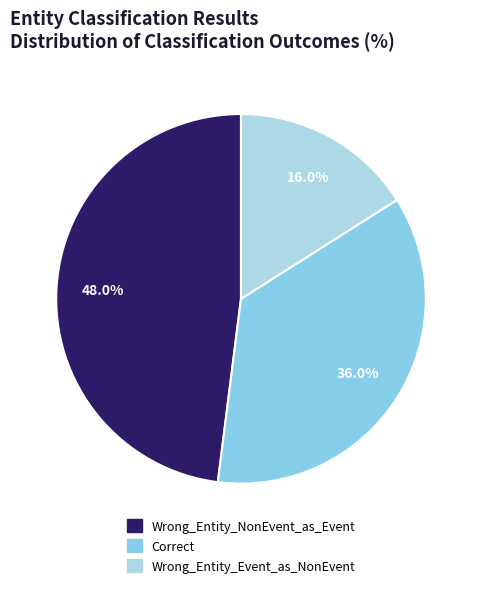

To the nearest percent, what is the difference between the largest and smallest slice percentages?

32%